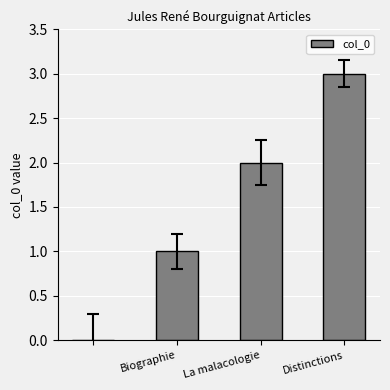

Are the bars horizontal?

No